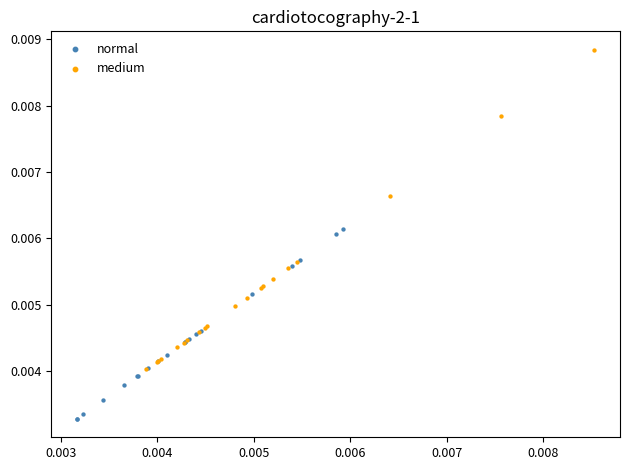

What are all the series names shown in the legend?

normal, medium